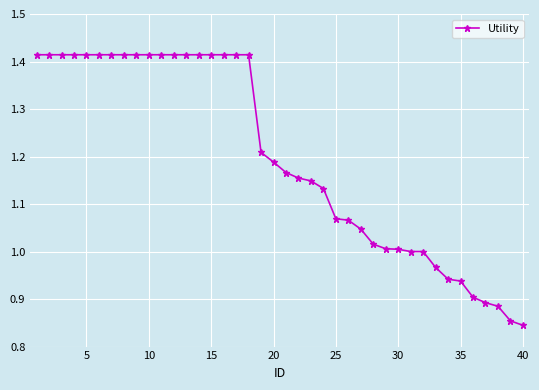

What is the difference between the second highest and second lowest values?

0.6